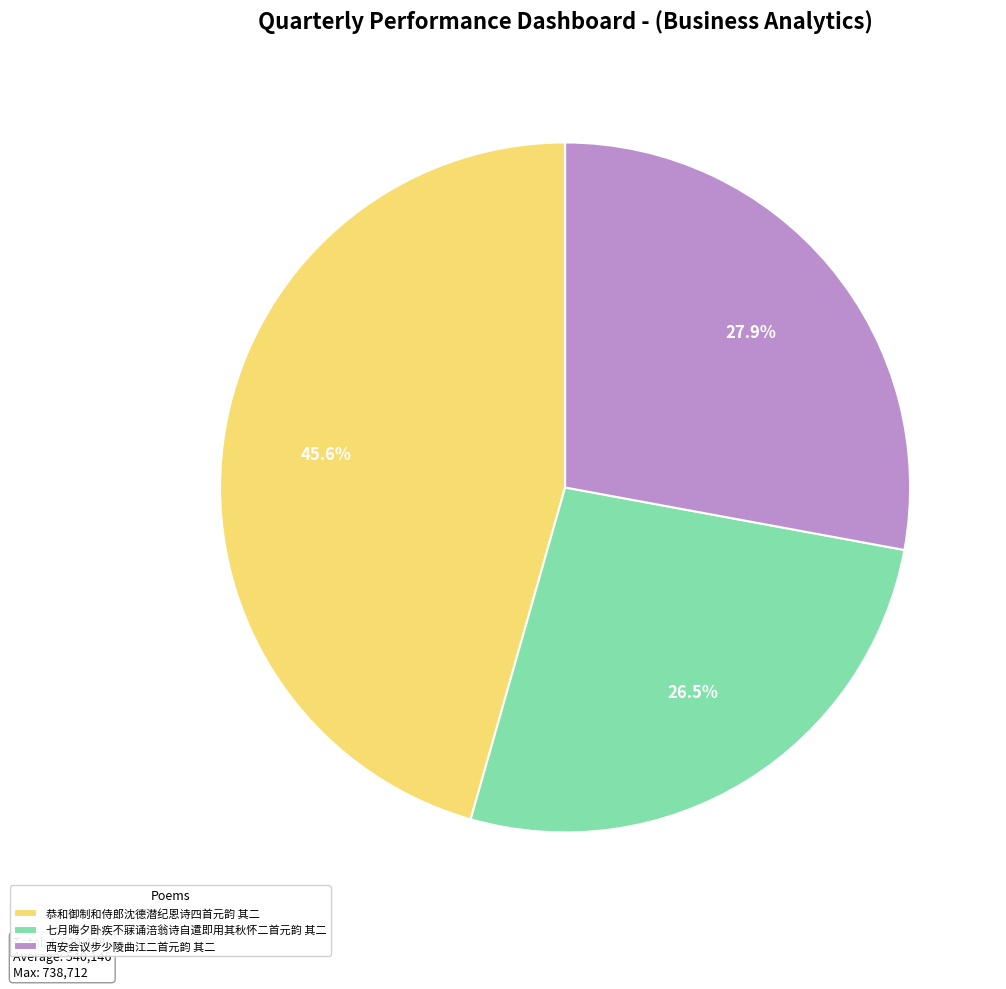

Approximately how many times larger is the value at 恭和御制和侍郎沈德潜纪恩诗四首元韵 其二 compared to 七月晦夕卧疾不寐诵涪翁诗自遣即用其秋怀二首元韵 其二?

1.7